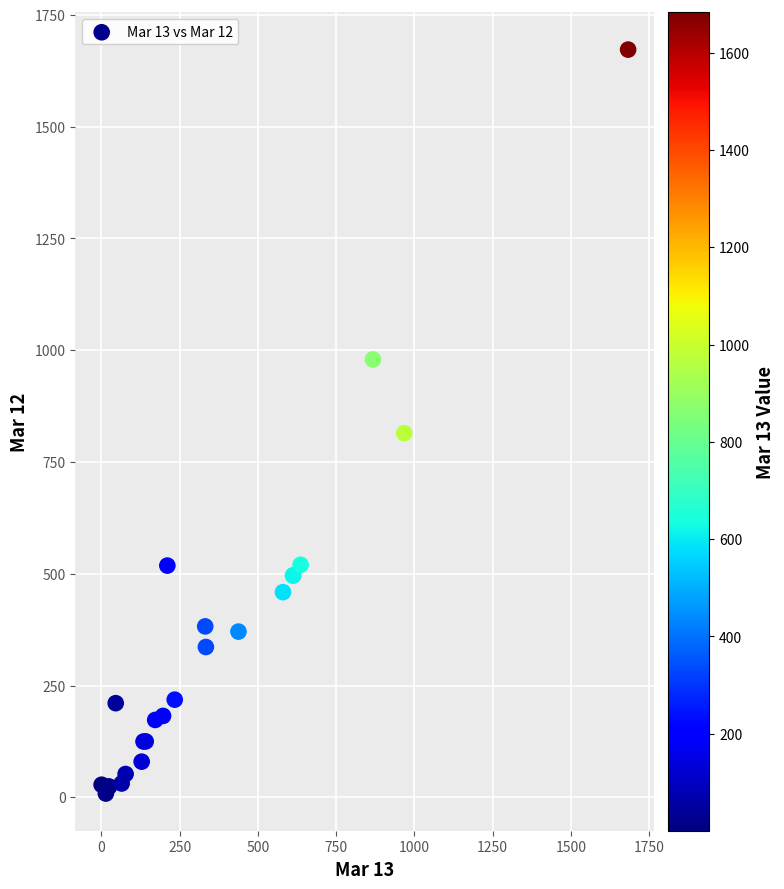

What Y value in the scatter plot is closest to 840?

814.4